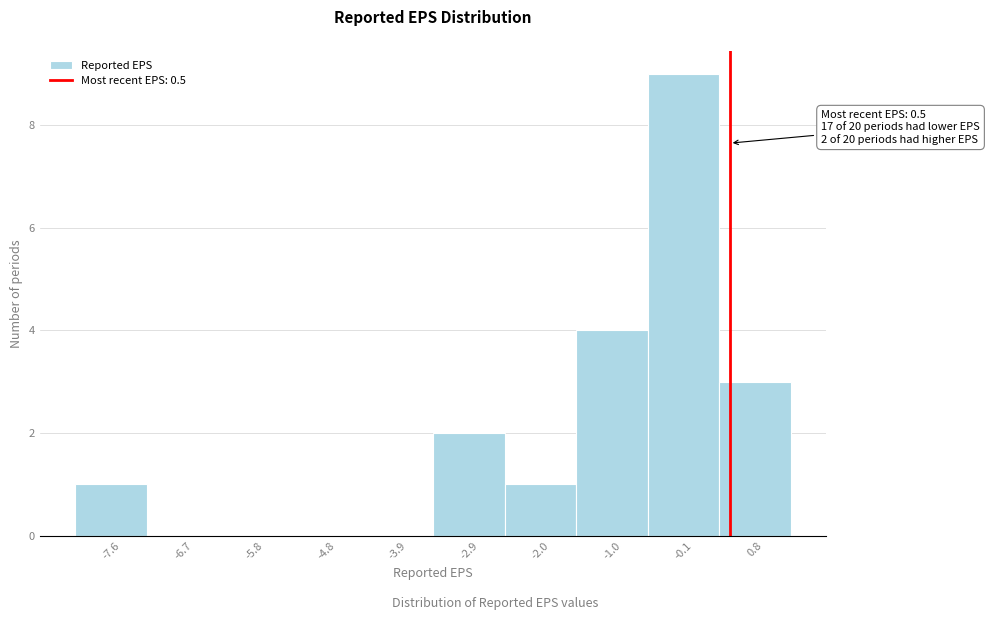

Over which range of the x-axis is the bar tallest?

-0.58 to 0.36